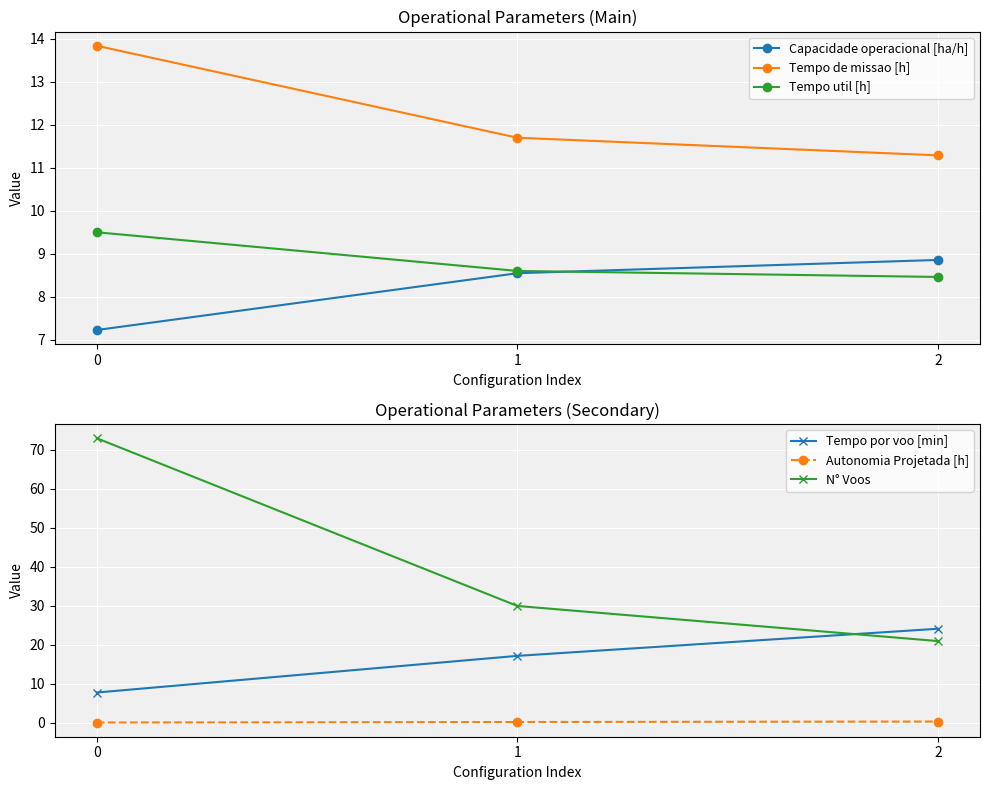

Is it true that Tempo util [h] equals 4.2 at 1?

False